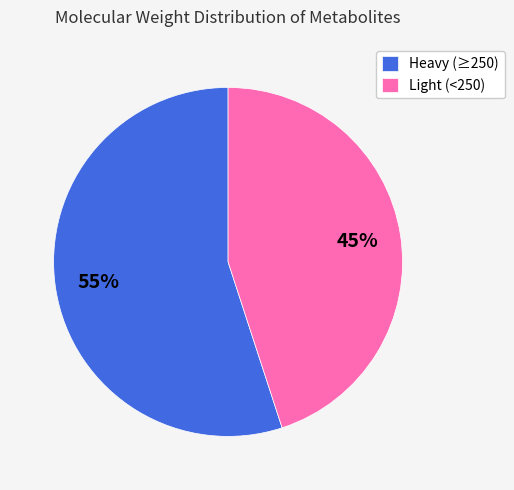

Do Light (<250) and Heavy (≥250) together represent more than half of the pie?

Yes